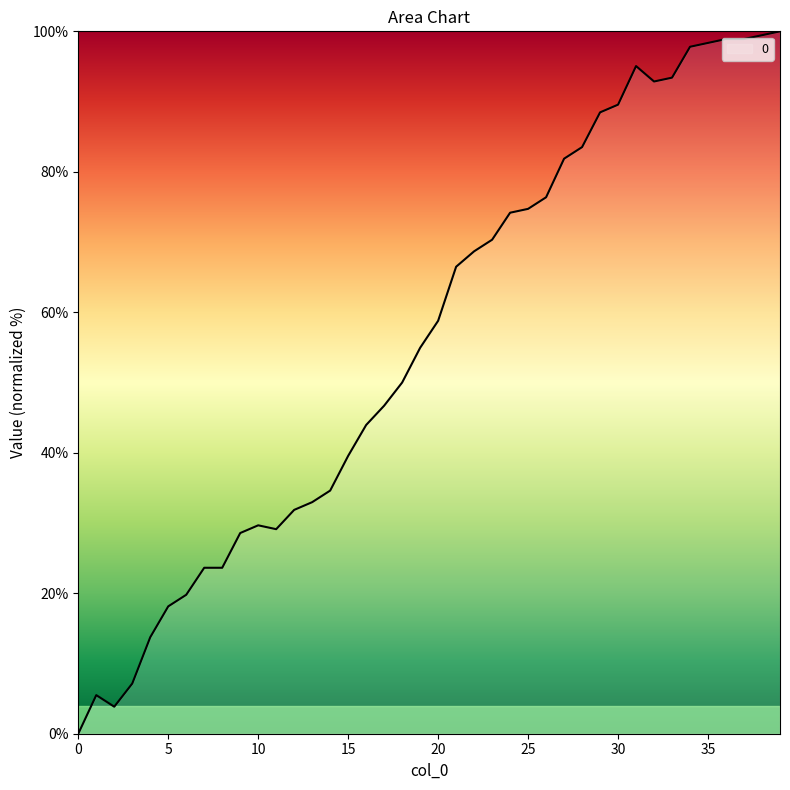

What is the difference between the maximum and minimum values?

100.0